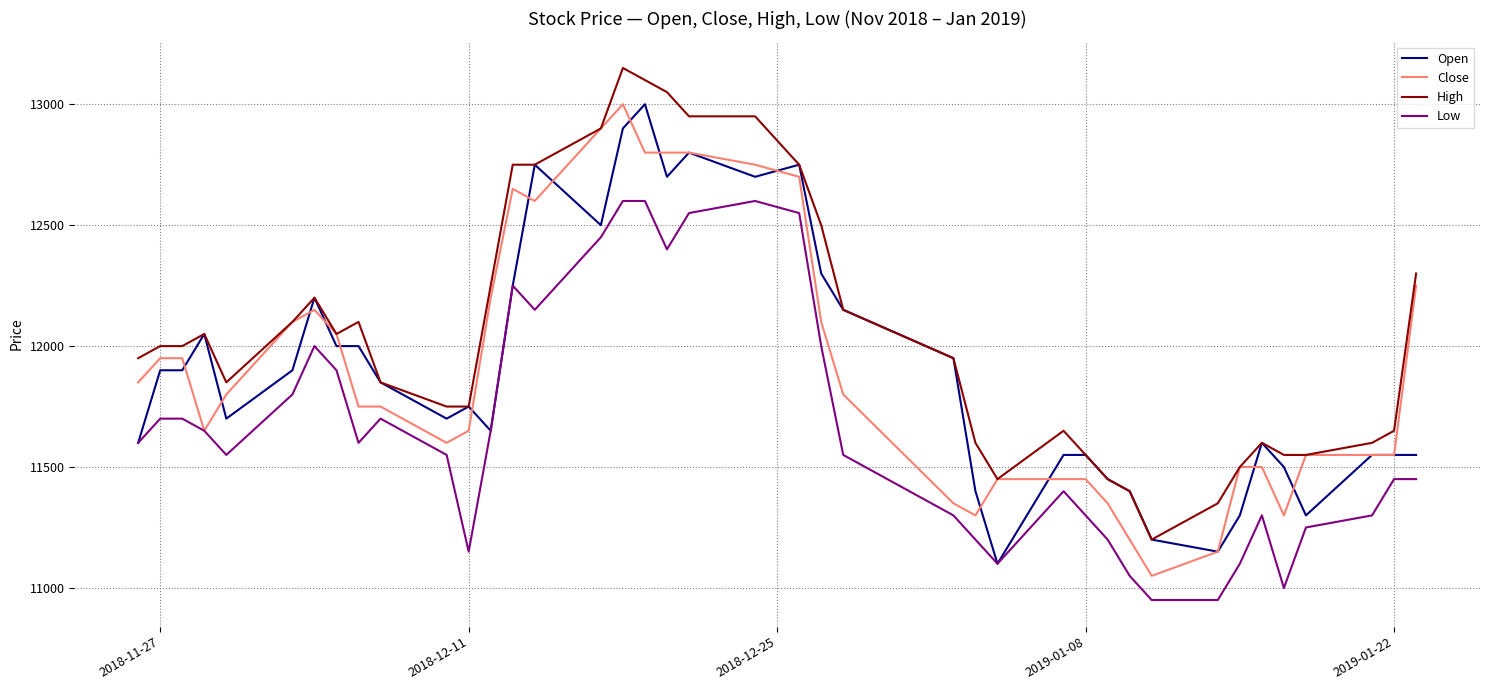

What is the greatest value displayed?

13150